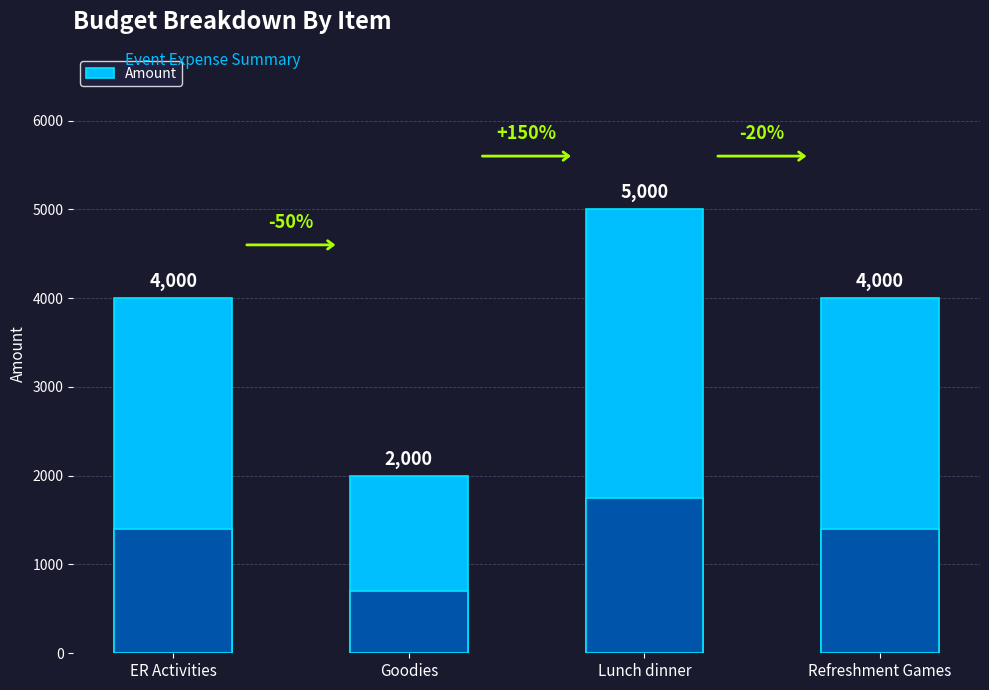

How many bars are there in total?

4